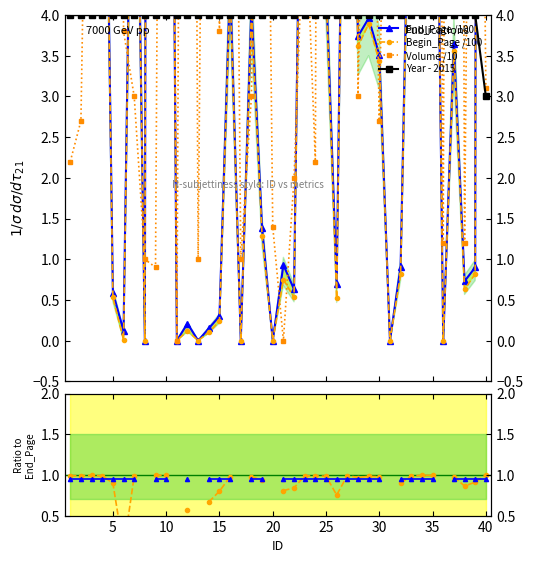

True or false: Year - 2015 has a value of 6.2 at 15.

False